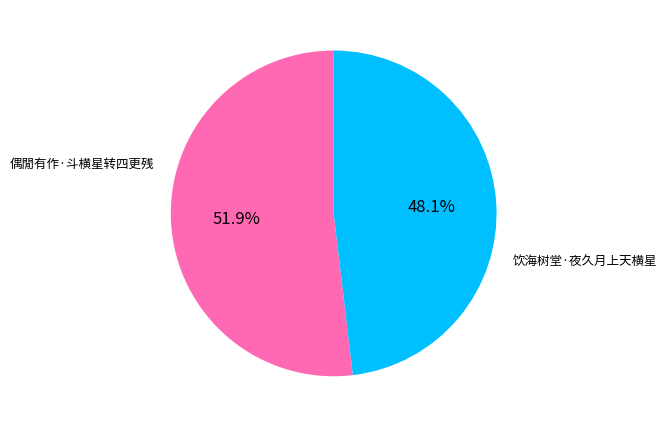

Does any single category account for the majority?

Yes